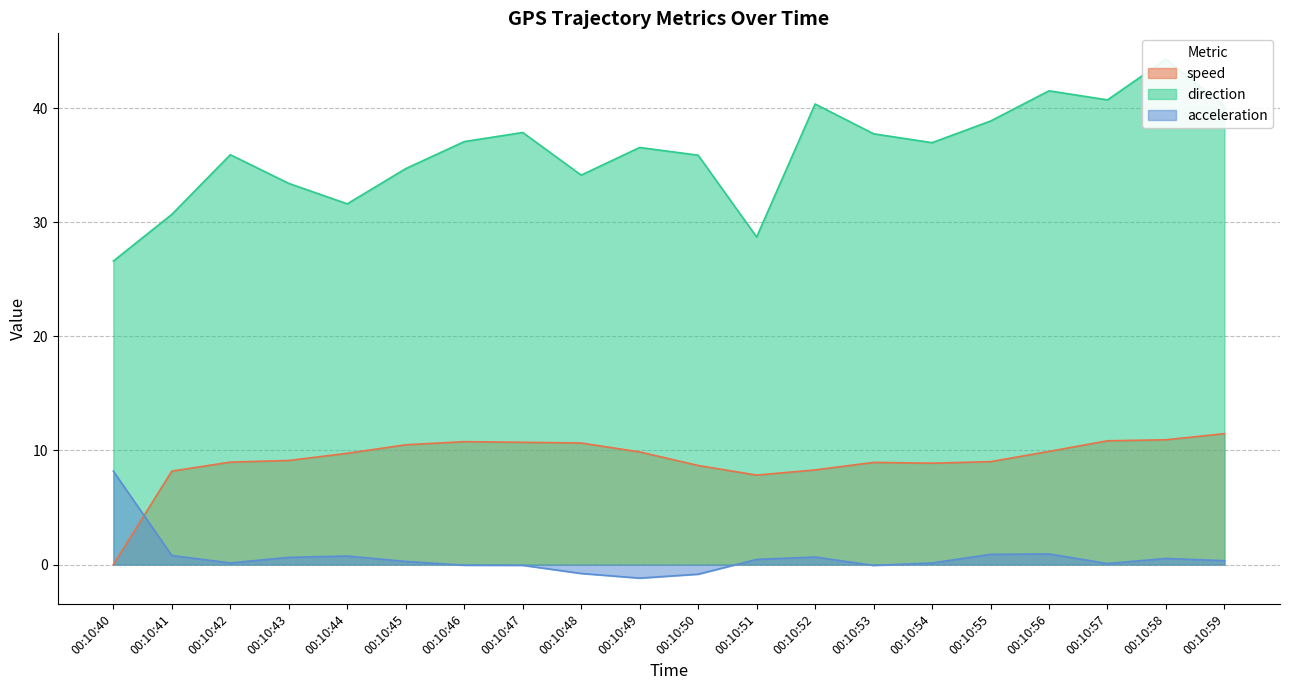

Which series has the largest range (max minus min)?

direction